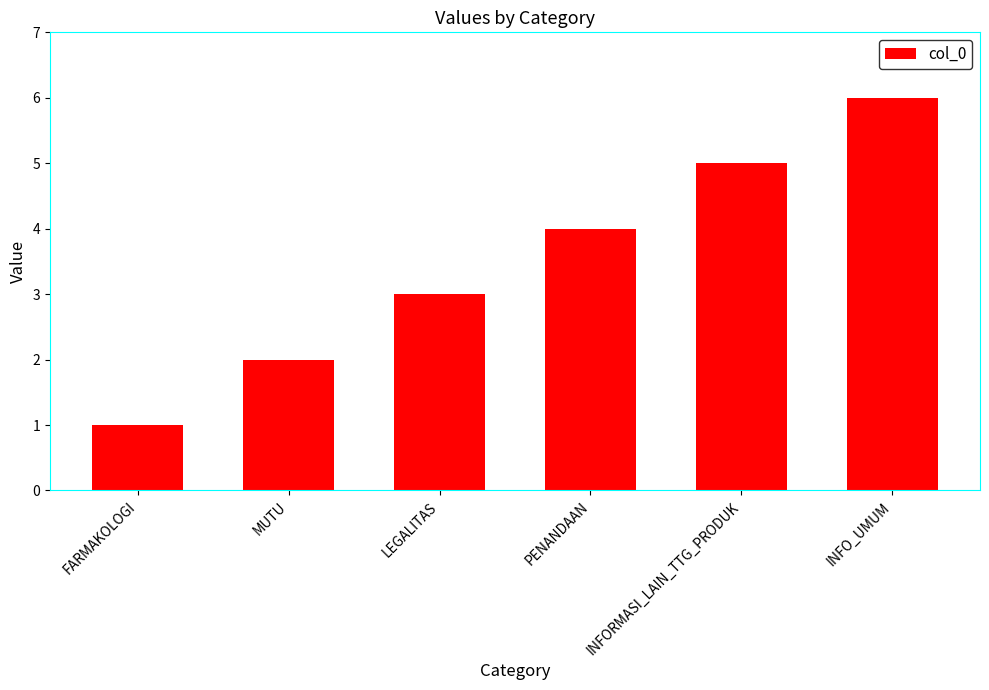

Approximately how many times larger is the value at INFORMASI_LAIN_TTG_PRODUK compared to INFO_UMUM?

0.8